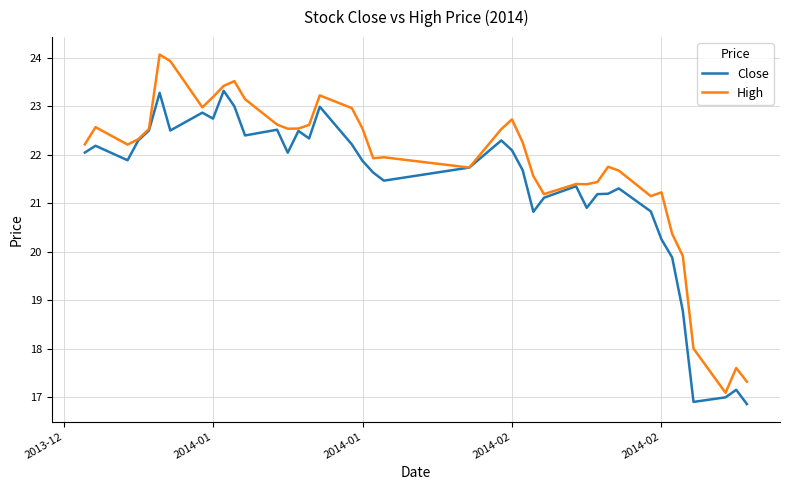

Which series has the largest range (max minus min)?

High